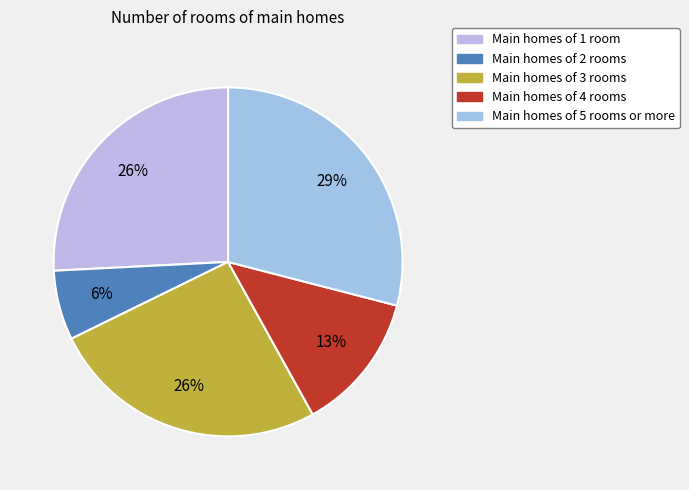

To the nearest percent, what is the average slice percentage?

20%